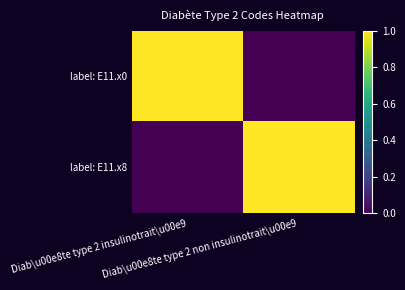

What is the total value across all series at Diab\u00e8te type 2 insulinotrait\u00e9?

1